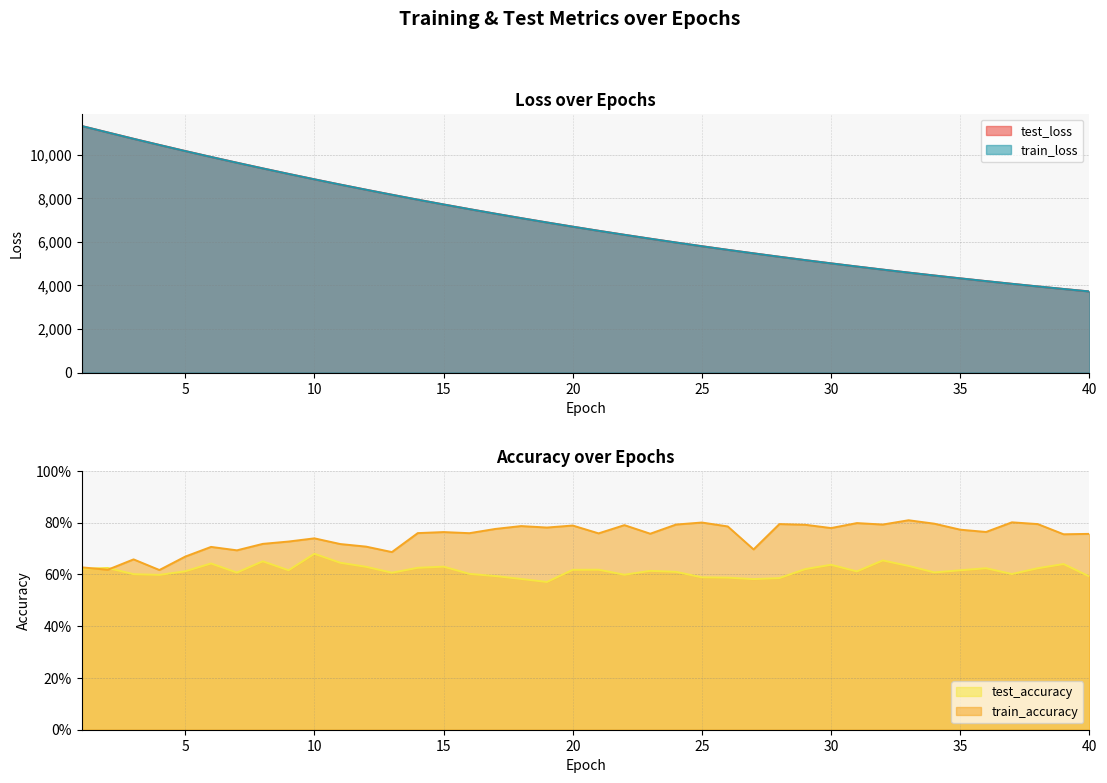

What is the difference between the highest and lowest values at 17?

7290.8